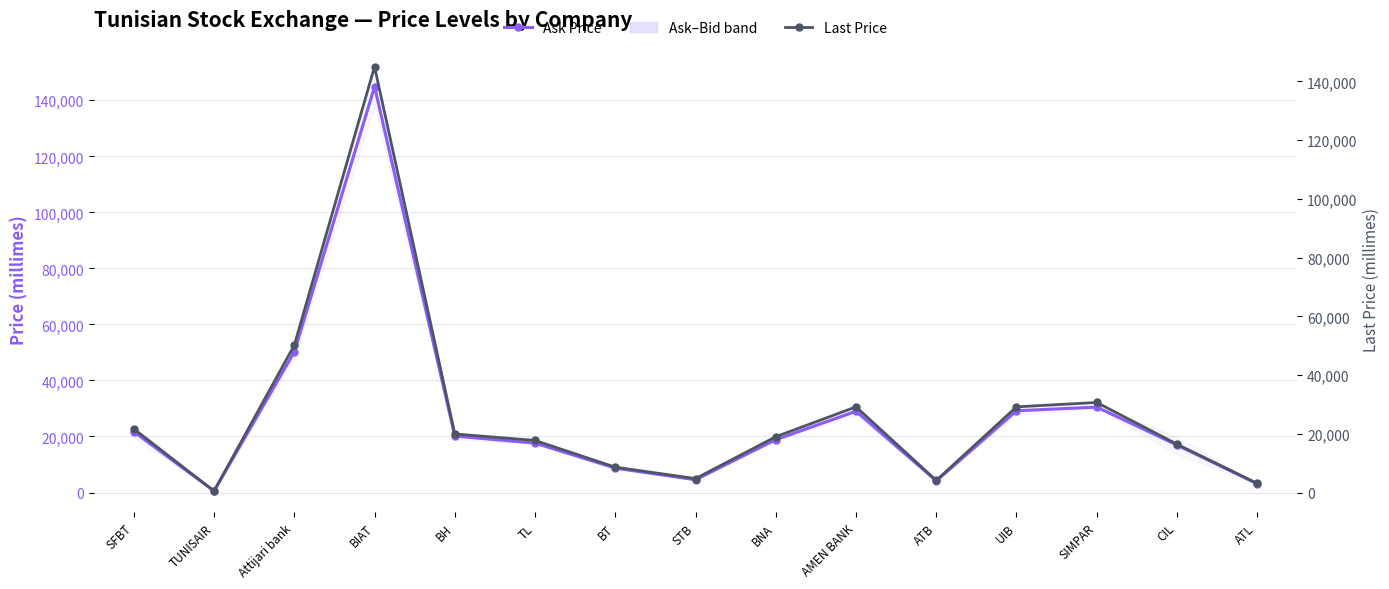

Reading left to right, list all the values displayed in this chart.

Ask Price: 21700	550	50200	144870	20150	17630	8720	4550	18870	29000	4160	29180	30480	16990	3100
Last Price: 21700	550	50200	145000	19980	17780	8670	4790	19040	29200	4160	29210	30700	16490	3150